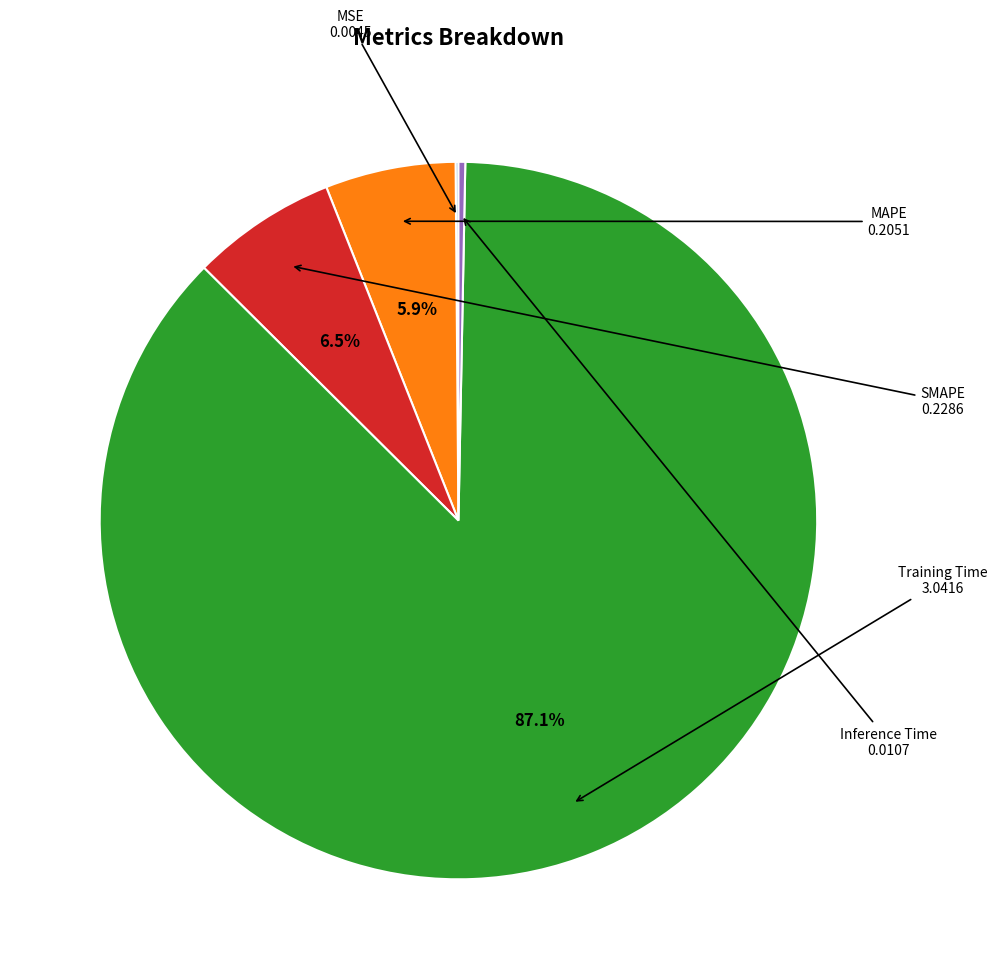

To the nearest percent, what is the difference between the largest and smallest slice percentages?

87%